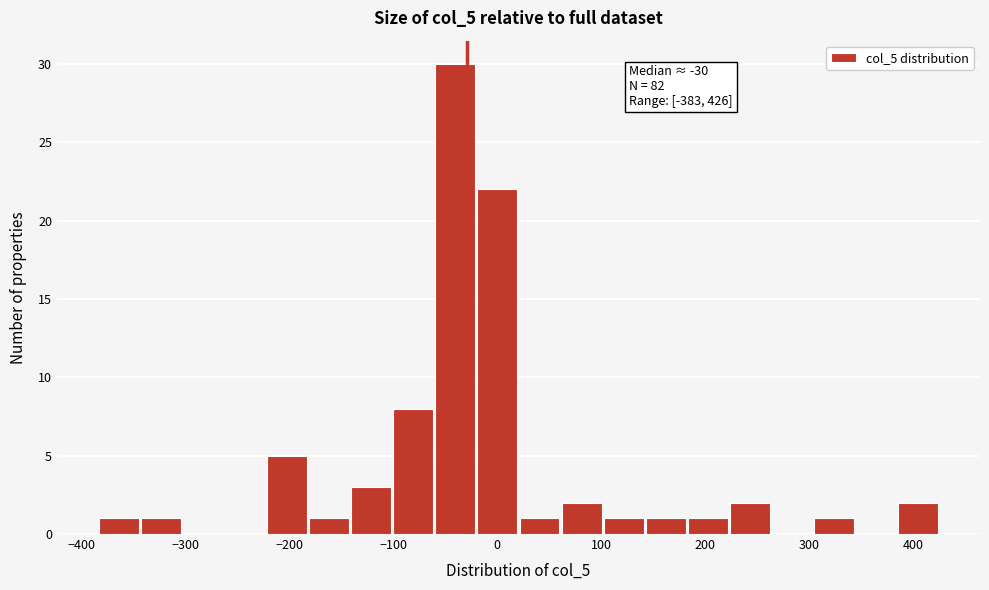

Over which range of the x-axis is the bar tallest?

-60 to -20